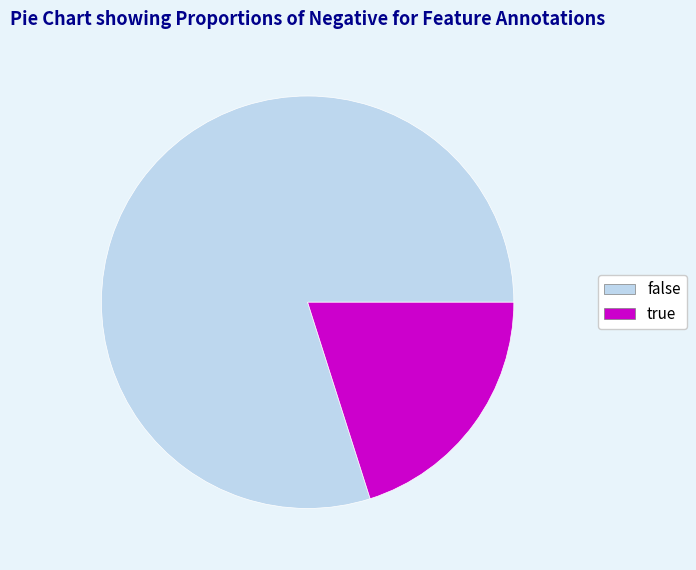

Do true and false together represent more than half of the pie?

Yes